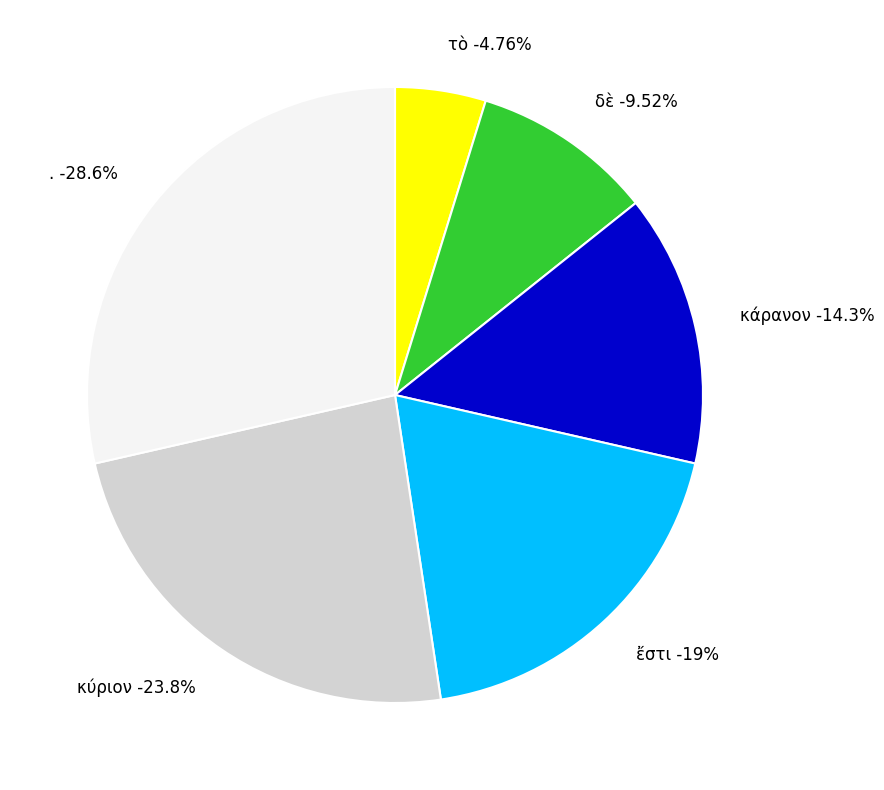

To the nearest percent, what is the difference between the largest and smallest slice percentages?

24%